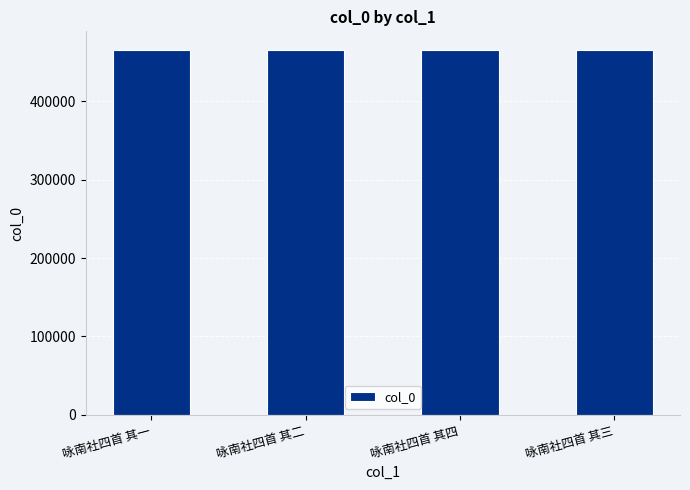

What is the sum of all values?

1863550